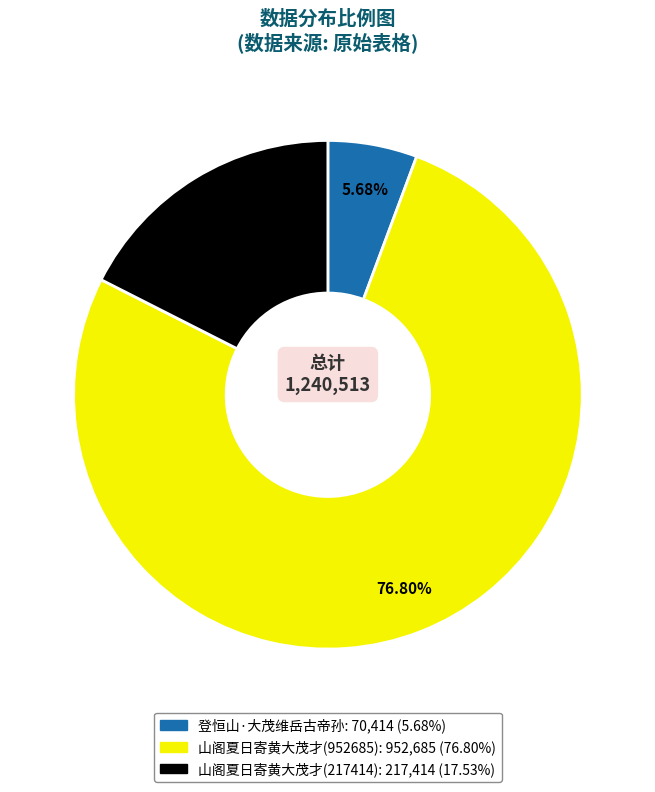

Approximately how many times larger is the value at 山阁夏日寄黄大茂才(952685) compared to 登恒山·大茂维岳古帝孙?

13.5